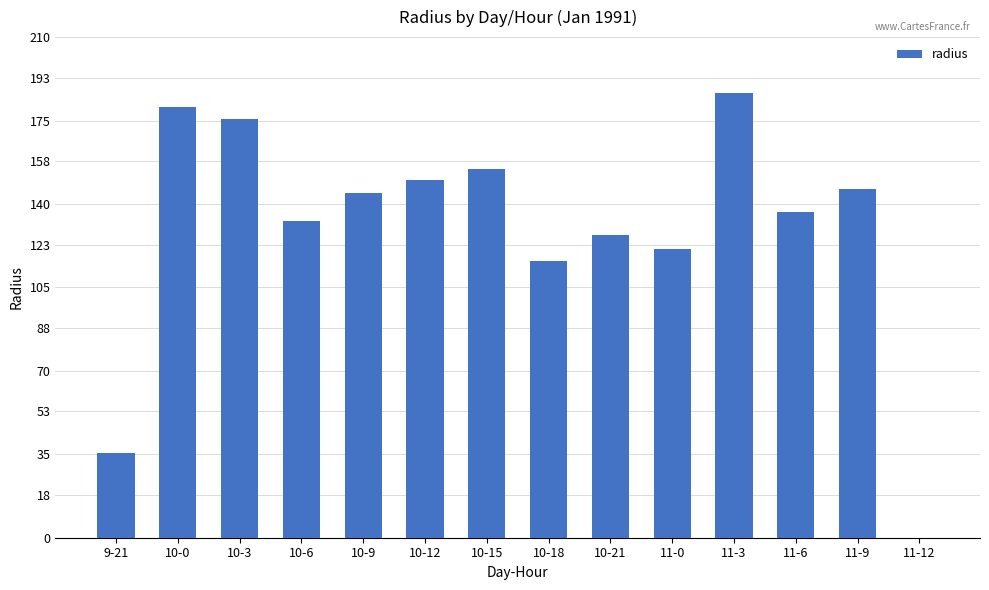

List the labels in order of value, largest first.

11-3, 10-0, 10-3, 10-15, 10-12, 11-9, 10-9, 11-6, 10-6, 10-21, 11-0, 10-18, 9-21, 11-12